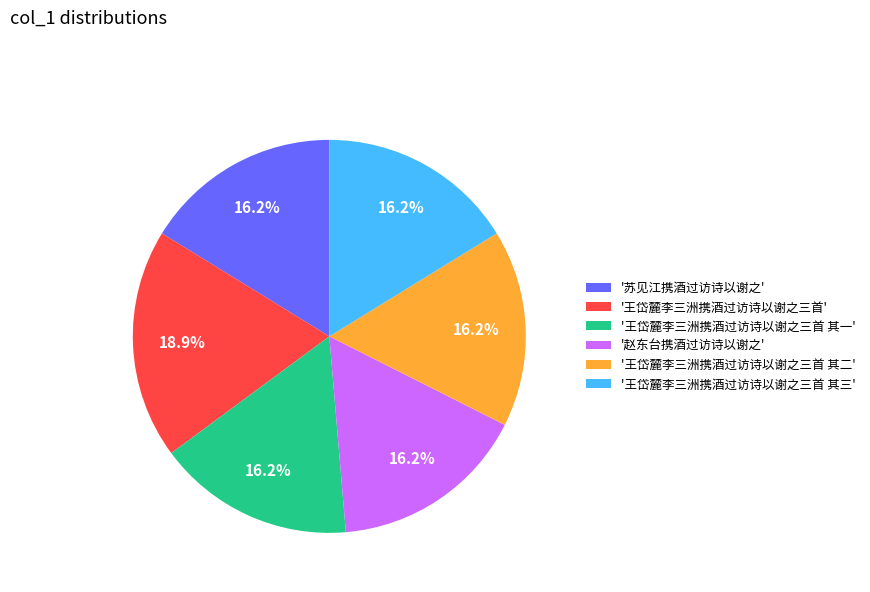

Do '王岱麓李三洲携酒过访诗以谢之三首 其一' and '赵东台携酒过访诗以谢之' together represent more than half of the pie?

No